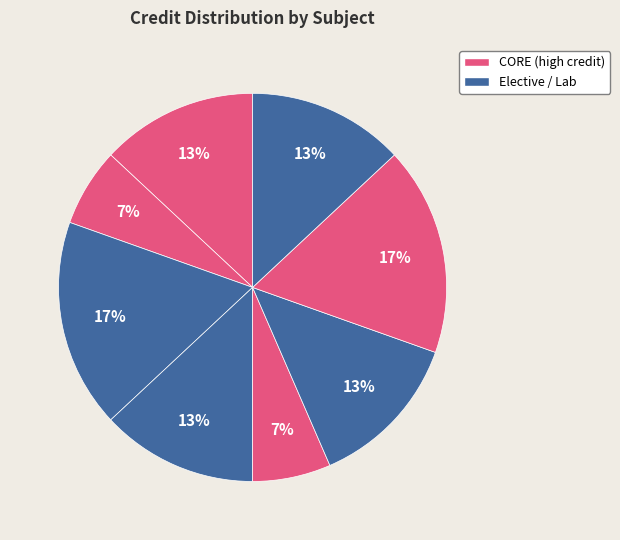

Count the number of slices in the pie.

8